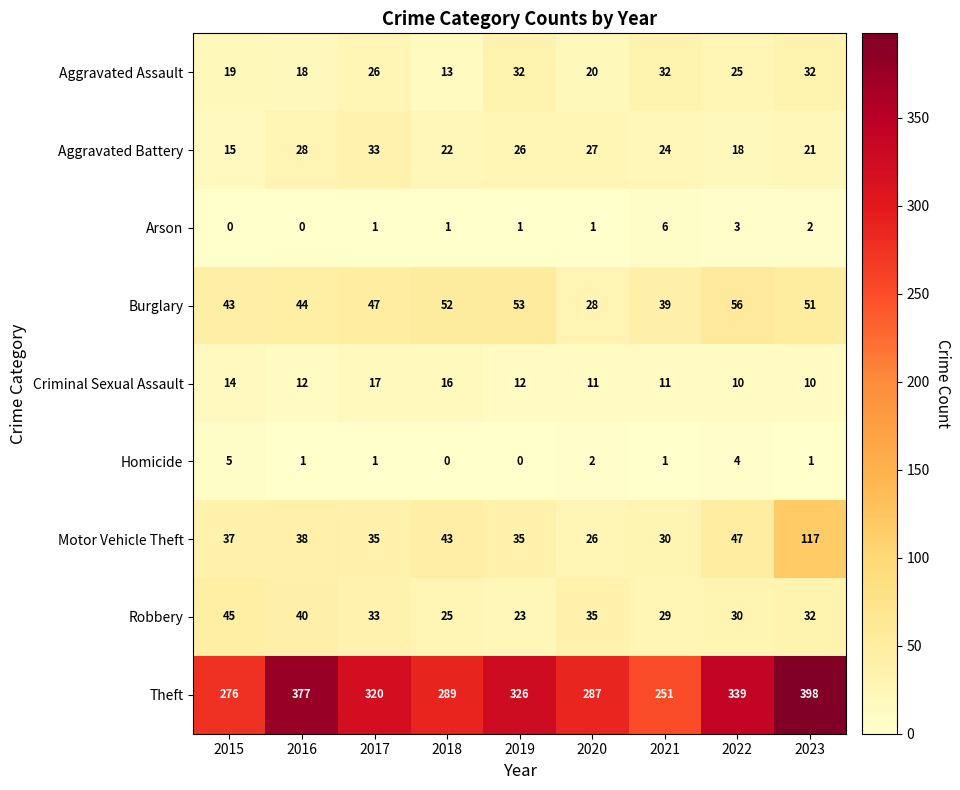

Which category has the lowest value in the Aggravated Battery series?

2015